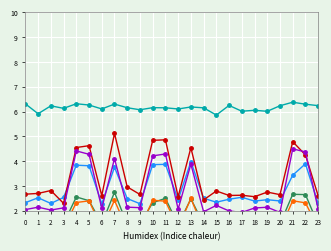

Reading left to right, extract all data points from this chart.

col_1: 0=1.5	1=1.5	2=1.5	3=1.5	4=2.6	5=2.4	6=1.5	7=2.7	8=1.4	9=1.5	10=2.3	11=2.5	12=1.4	13=2.5	14=1.5	15=1.5	16=1.5	17=1.5	18=1.5	19=1.5	20=1.5	21=2.7	22=2.6	23=1.4
col_2: 0=2.3	1=2.5	2=2.3	3=2.5	4=3.8	5=3.8	6=2.3	7=3.8	8=2.5	9=2.3	10=3.9	11=3.9	12=2.4	13=4.0	14=2.5	15=2.3	16=2.5	17=2.5	18=2.4	19=2.4	20=2.4	21=3.4	22=3.9	23=2.3
col_3: 0=1.3	1=1.3	2=1.3	3=1.3	4=2.3	5=2.4	6=1.3	7=2.4	8=1.3	9=1.3	10=2.4	11=2.4	12=1.3	13=2.5	14=1.3	15=1.3	16=1.3	17=1.3	18=1.2	19=1.3	20=1.2	21=2.4	22=2.3	23=1.3
col_4: 0=2.7	1=2.7	2=2.8	3=2.3	4=4.5	5=4.6	6=2.6	7=5.1	8=3.0	9=2.7	10=4.8	11=4.9	12=2.6	13=4.5	14=2.4	15=2.8	16=2.6	17=2.6	18=2.6	19=2.8	20=2.6	21=4.8	22=4.2	23=2.6
col_5: 0=2.0	1=2.1	2=2.0	3=2.1	4=4.4	5=4.3	6=2.1	7=4.1	8=2.1	9=2.1	10=4.2	11=4.3	12=2.1	13=3.9	14=2.0	15=2.2	16=2.0	17=1.9	18=2.1	19=2.1	20=1.9	21=4.5	22=4.4	23=2.1
col_6: 0=6.3	1=5.9	2=6.2	3=6.1	4=6.3	5=6.3	6=6.1	7=6.3	8=6.2	9=6.1	10=6.2	11=6.1	12=6.1	13=6.2	14=6.1	15=5.9	16=6.2	17=6.0	18=6.0	19=6.0	20=6.2	21=6.4	22=6.3	23=6.2